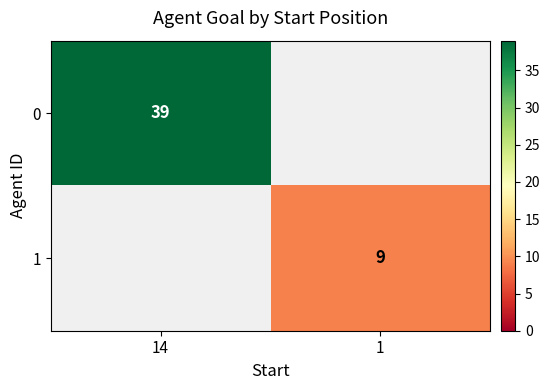

The value of 0 at 14 is 39. True or false?

True